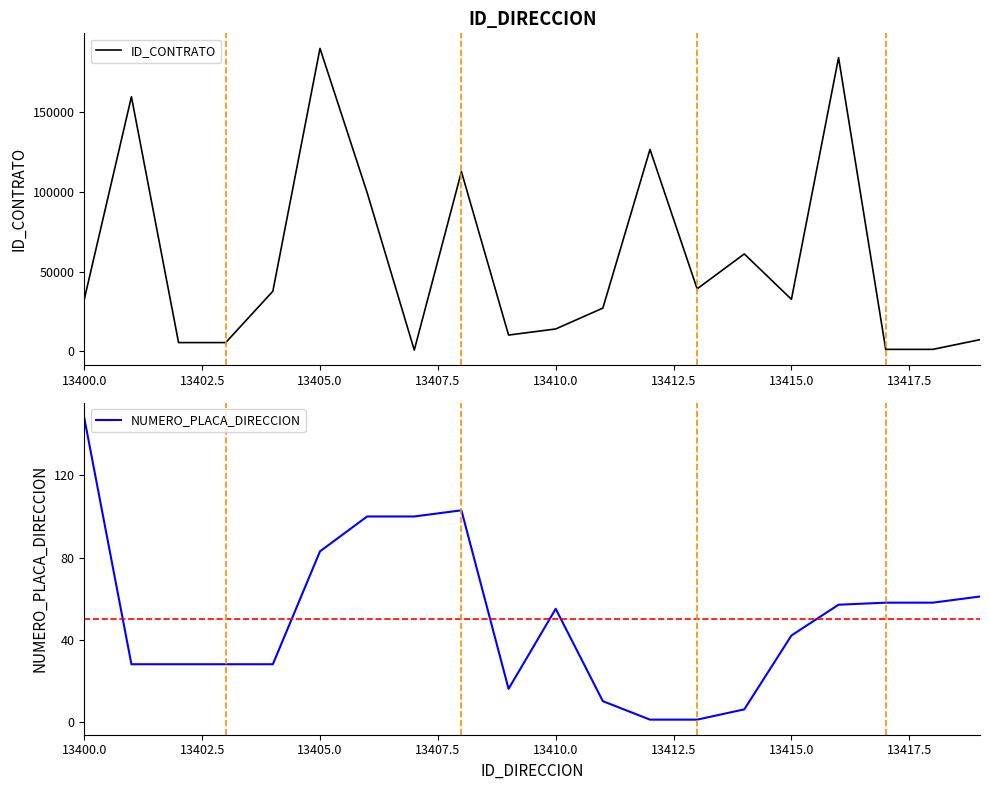

What is the highest value of the ID_CONTRATO series?

190174